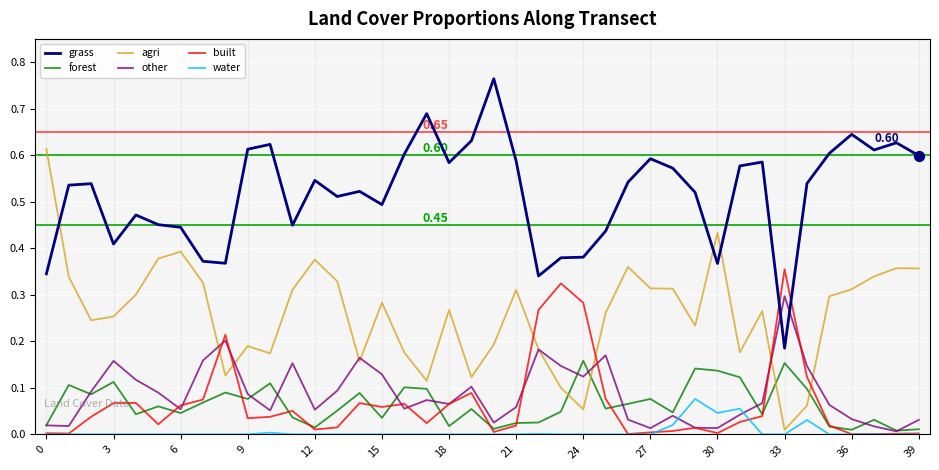

What are all the series names shown in the legend?

grass, forest, agri, other, built, water